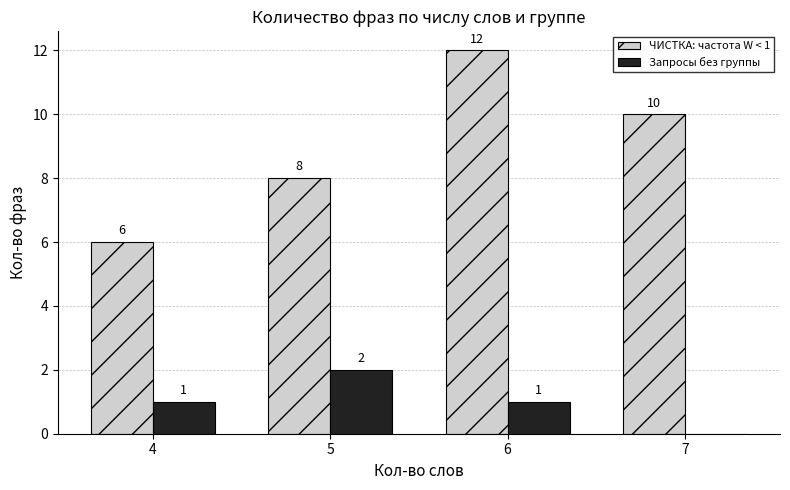

Is the value of ЧИСТКА: частота W < 1 at 6 greater than the value of Запросы без группы at 7?

Yes